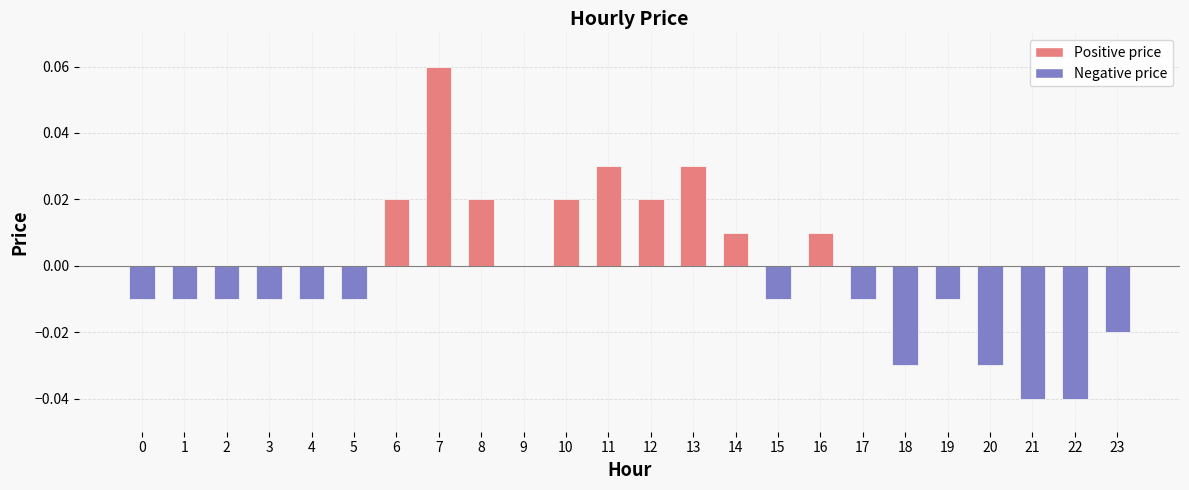

How many series are shown in this chart?

1